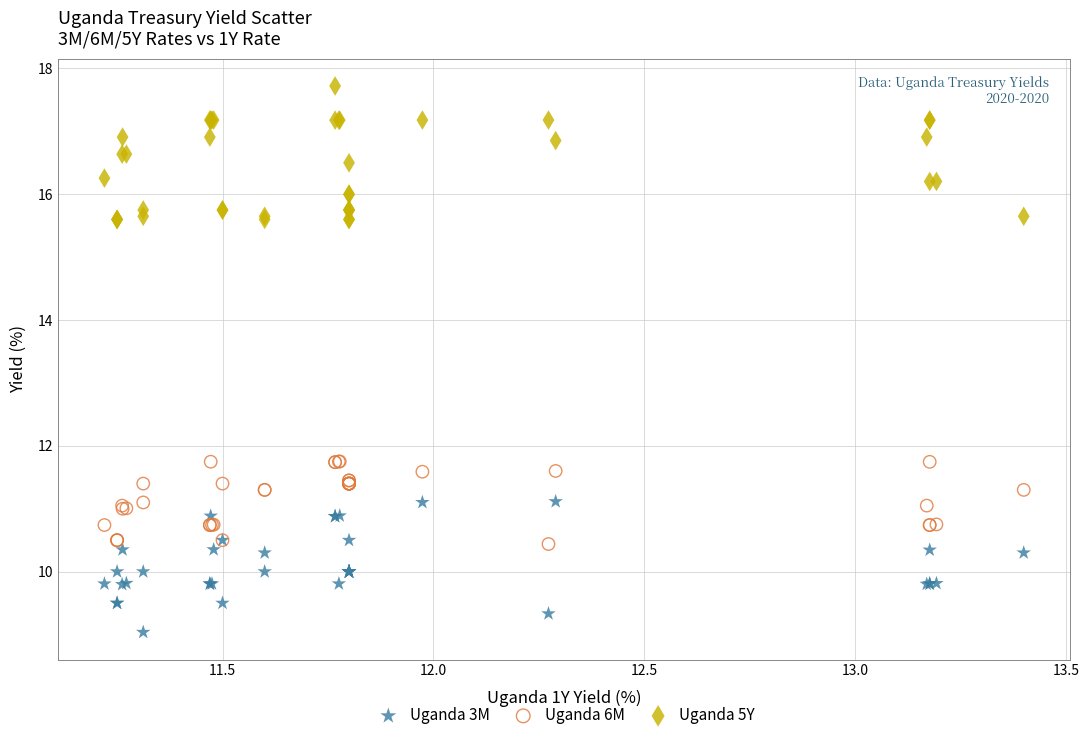

What are all the series names shown in the legend?

Uganda 3M, Uganda 6M, Uganda 5Y